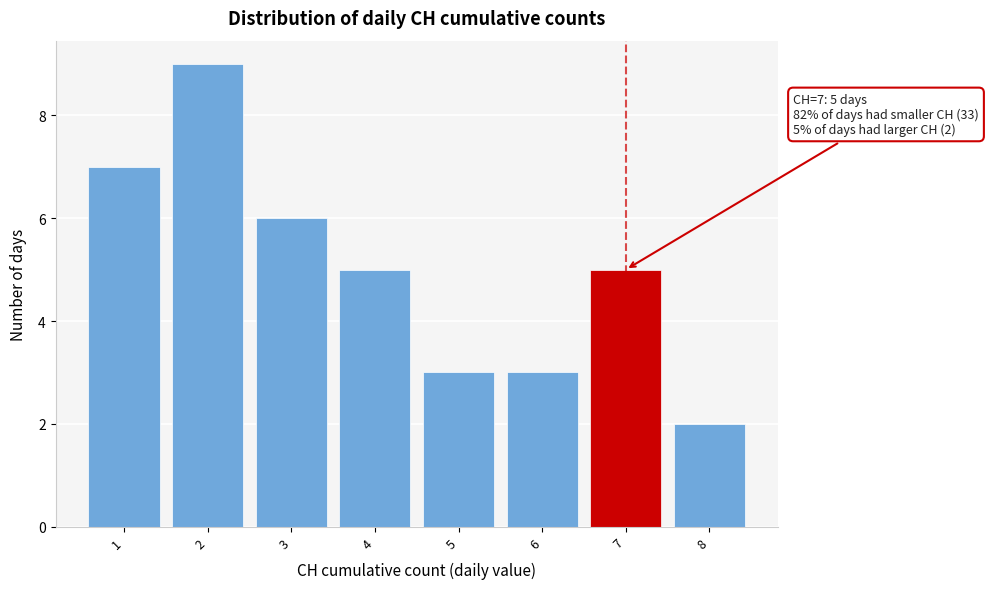

Which range on the x-axis has the tallest bar?

1.5 to 2.5